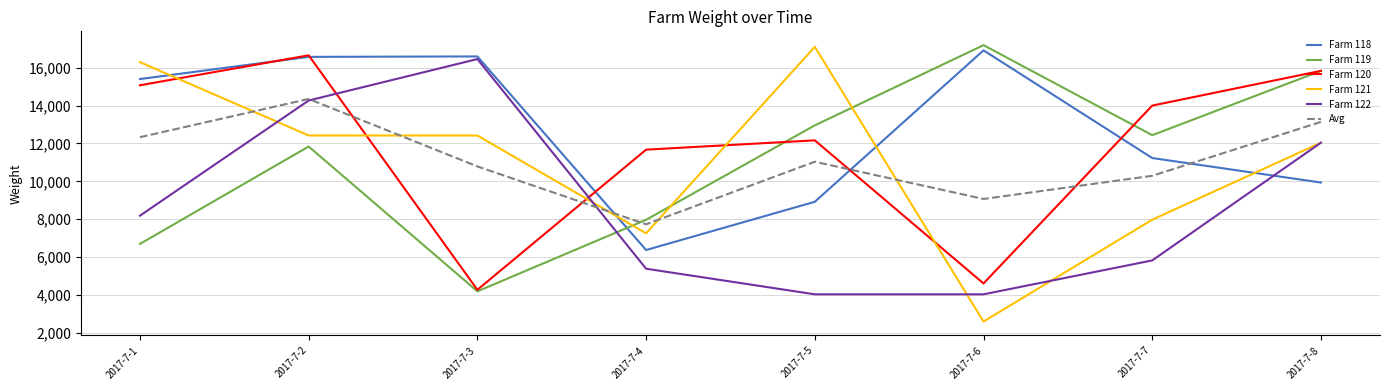

How many times do Avg and Farm 120 cross each other?

4